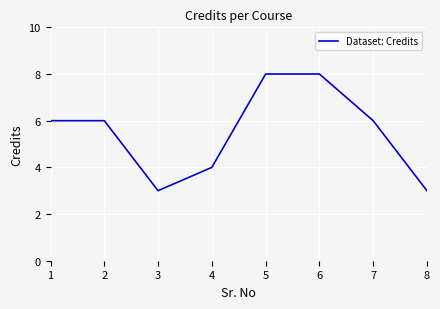

Is it true that the value at 4 is 2?

False